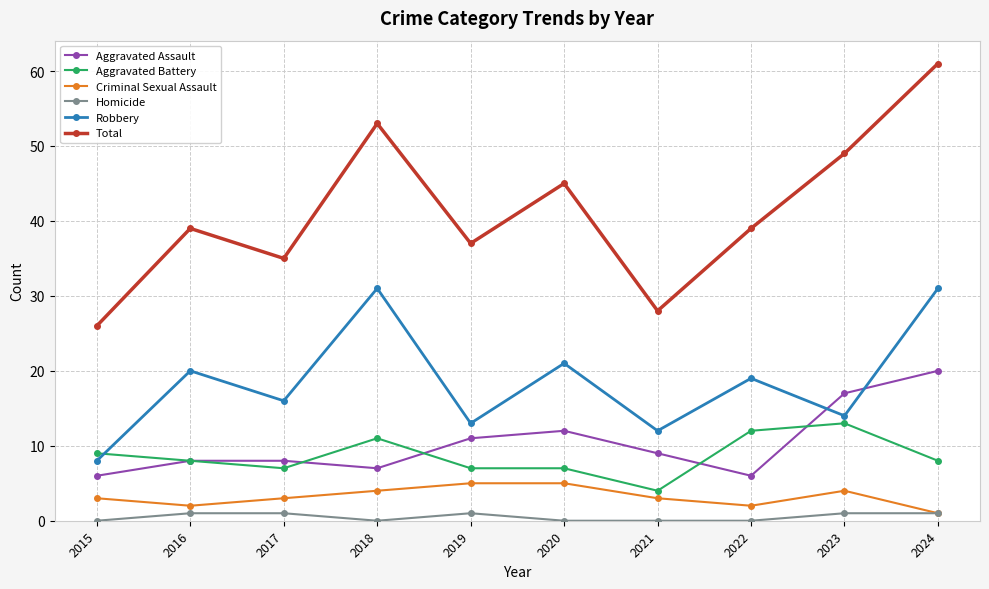

True or false: Criminal Sexual Assault has a value of 3 at 2021.

True